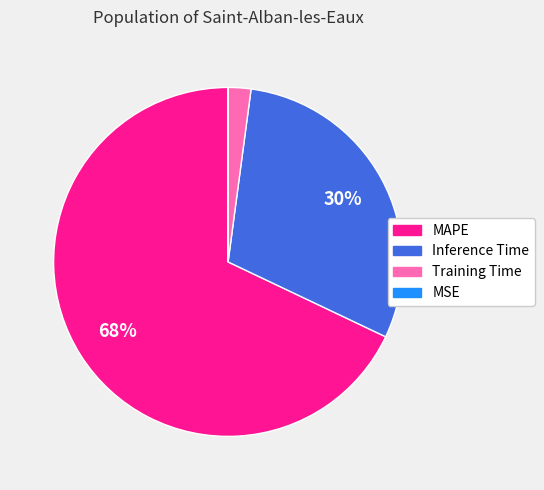

The Inference Time slice represents 30% of the pie. True or false?

True